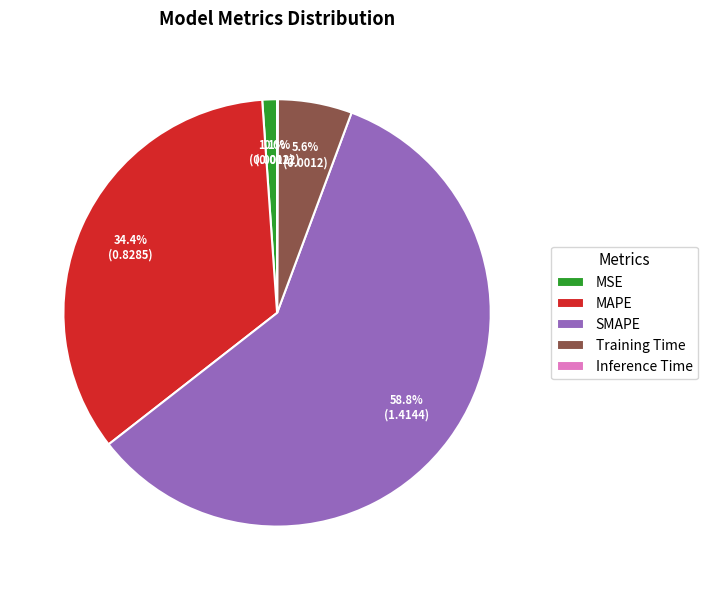

To the nearest percent, what is the difference between the Training Time and SMAPE slice percentages?

53%